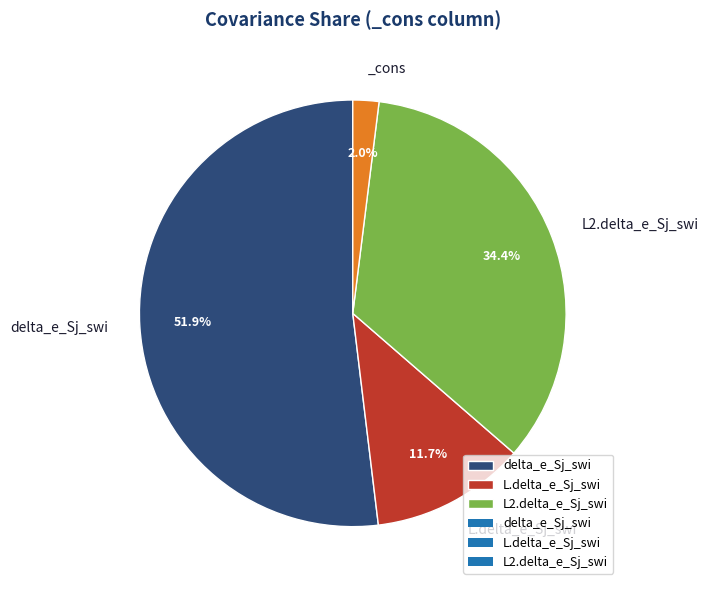

Count the number of slices in the pie.

4